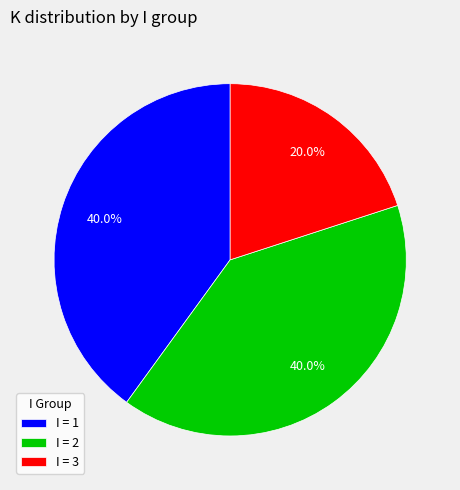

Count the number of slices in the pie.

3